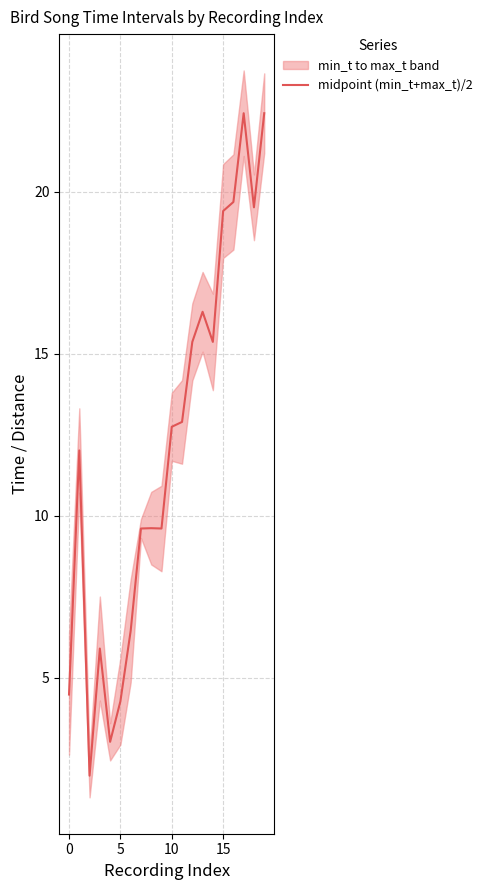

What is the highest value of the midpoint (min_t+max_t)/2 series?

22.4